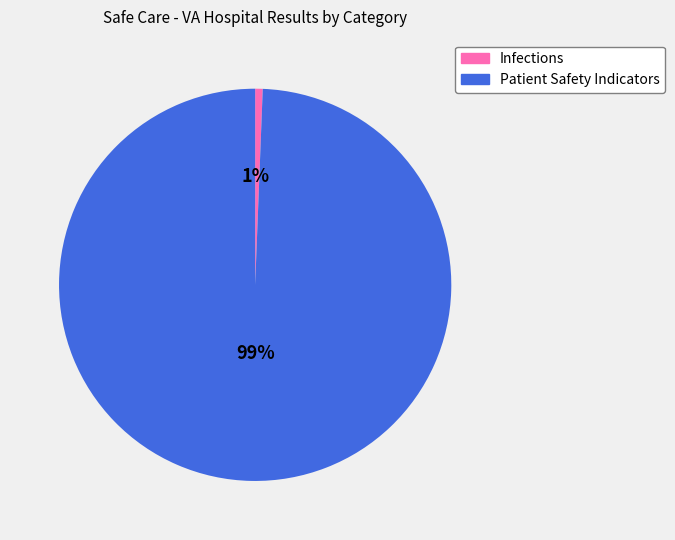

Rank the categories by value from lowest to highest.

Infections, Patient Safety Indicators